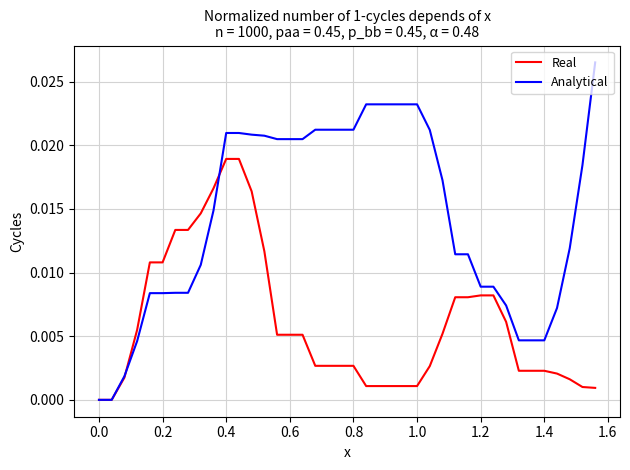

After their last crossing, which series has the higher values: Analytical or Real?

Analytical